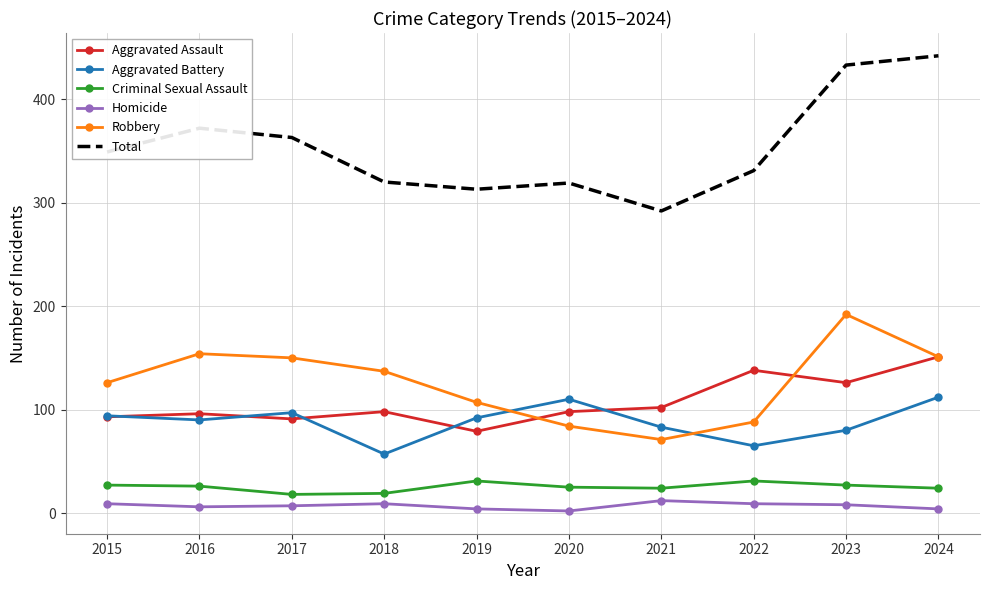

True or false: Homicide and Aggravated Battery intersect in this chart.

False